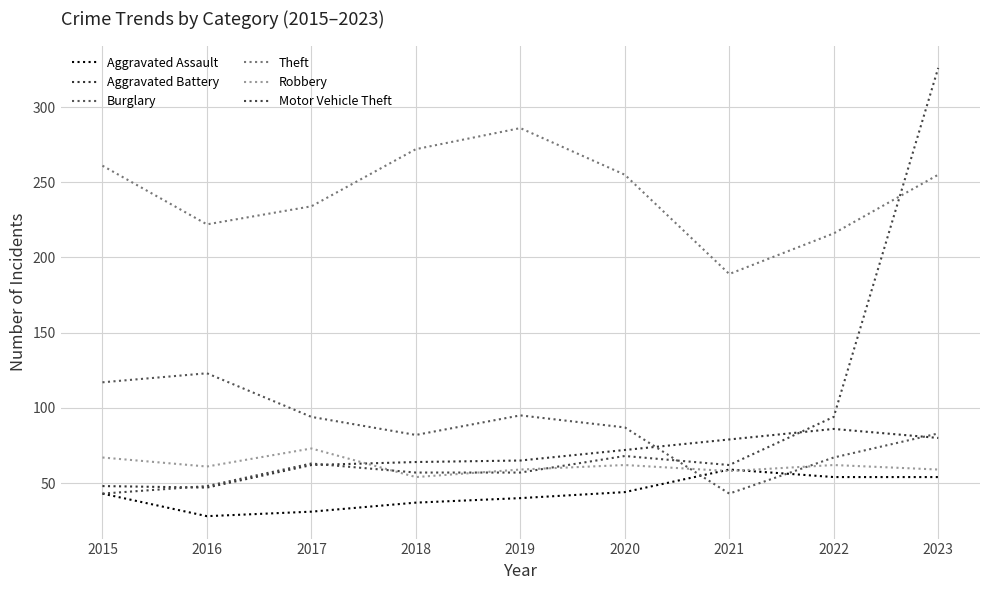

Which series has the largest range (max minus min)?

Motor Vehicle Theft